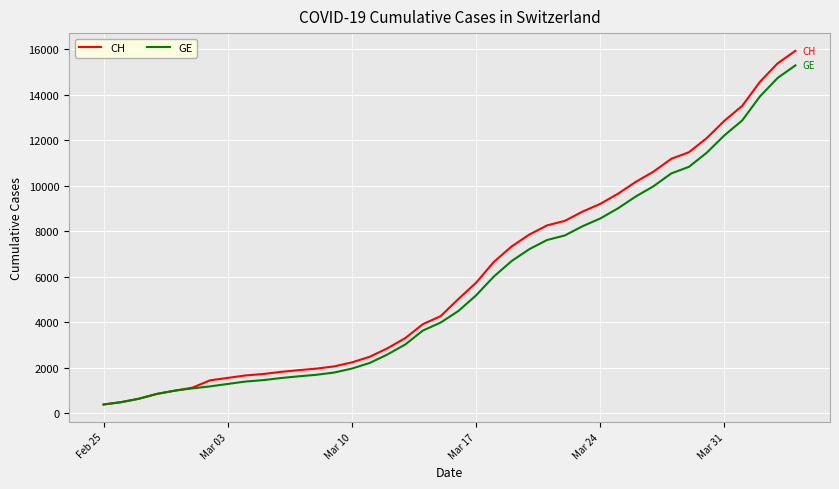

Which series has the widest spread of values?

CH